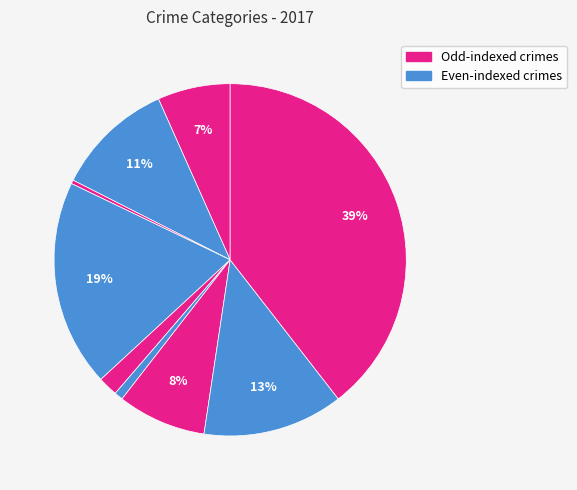

Count the number of slices in the pie.

9